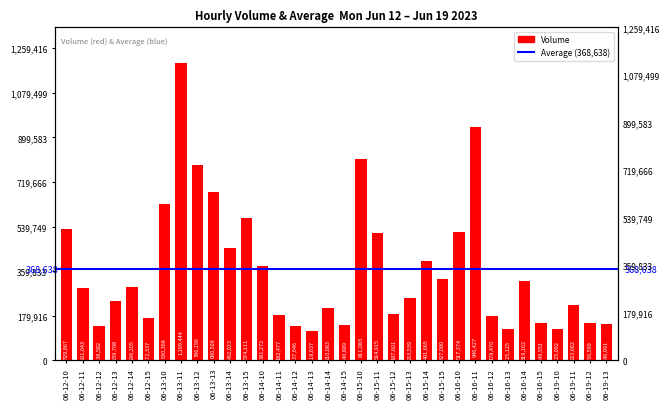

What is the maximum value shown in the chart?

1199444